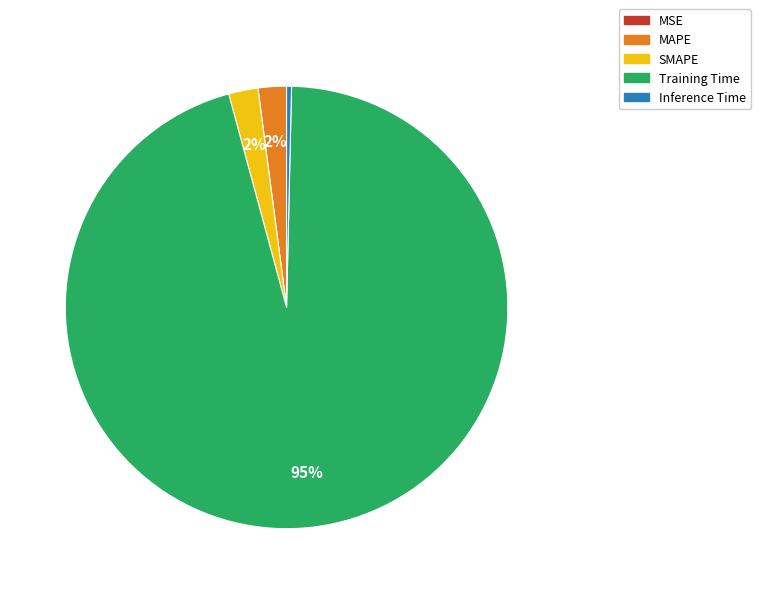

The SMAPE slice represents 2% of the pie. True or false?

True